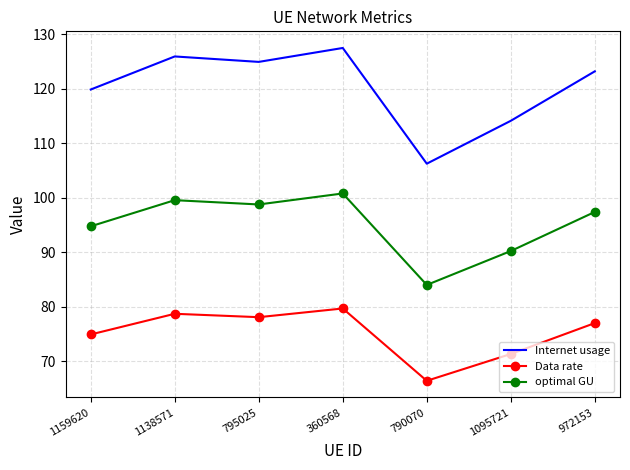

Is the value of optimal GU at 1095721 greater than the value of Data rate at 795025?

Yes